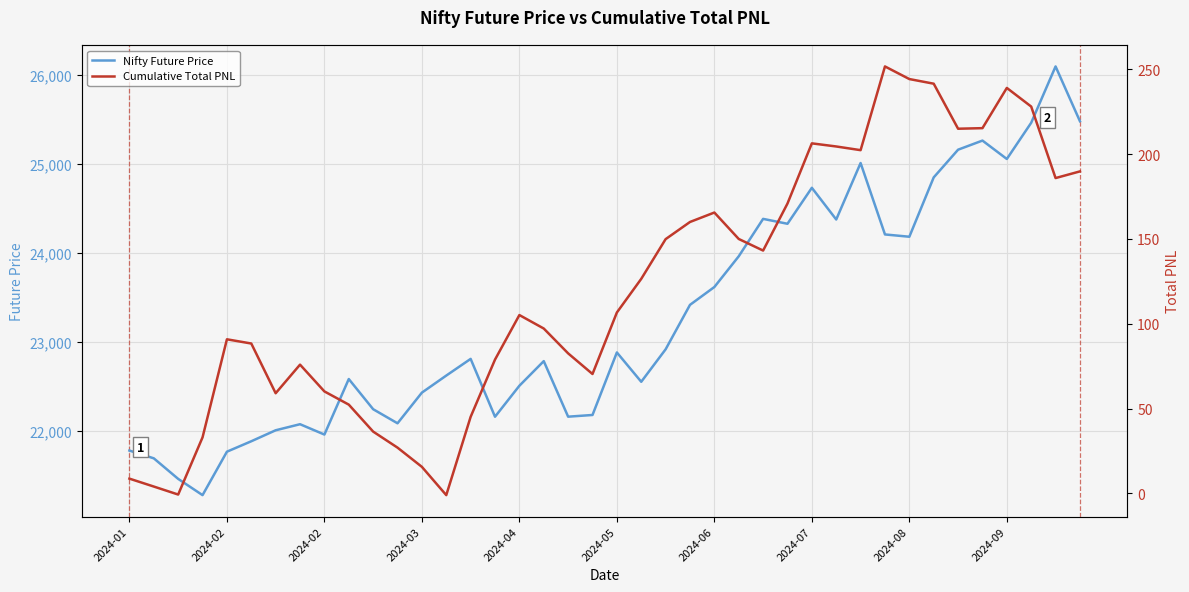

What is the total value across all series at 25?

24110.0